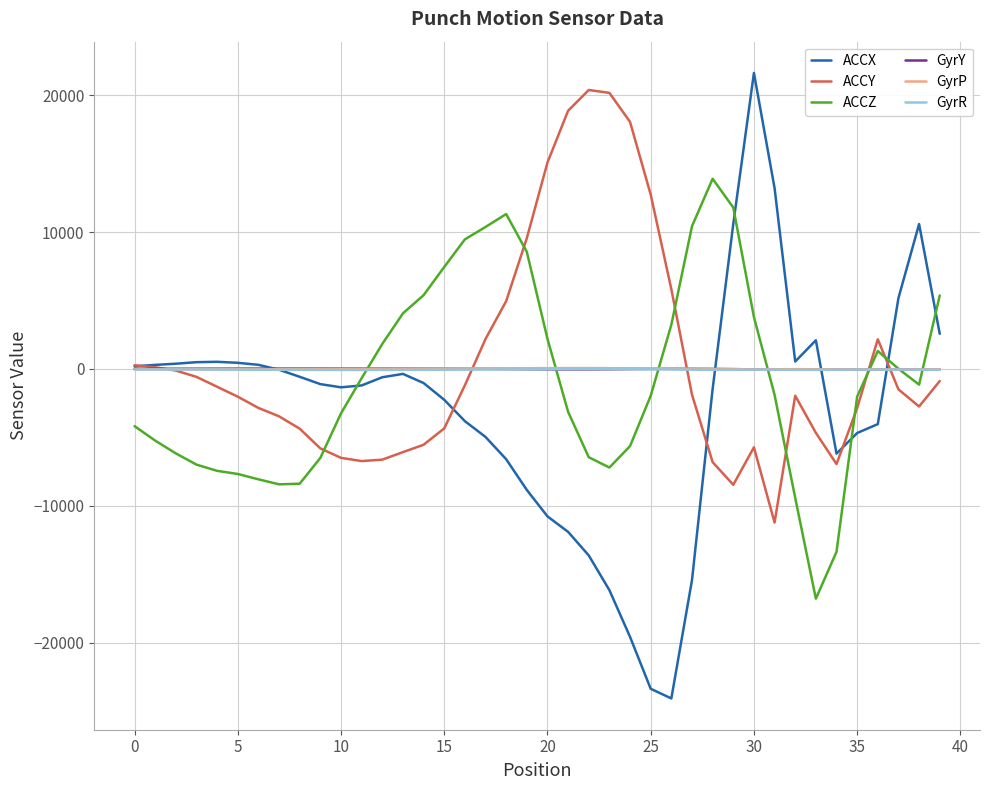

Which series has the widest spread of values?

ACCX